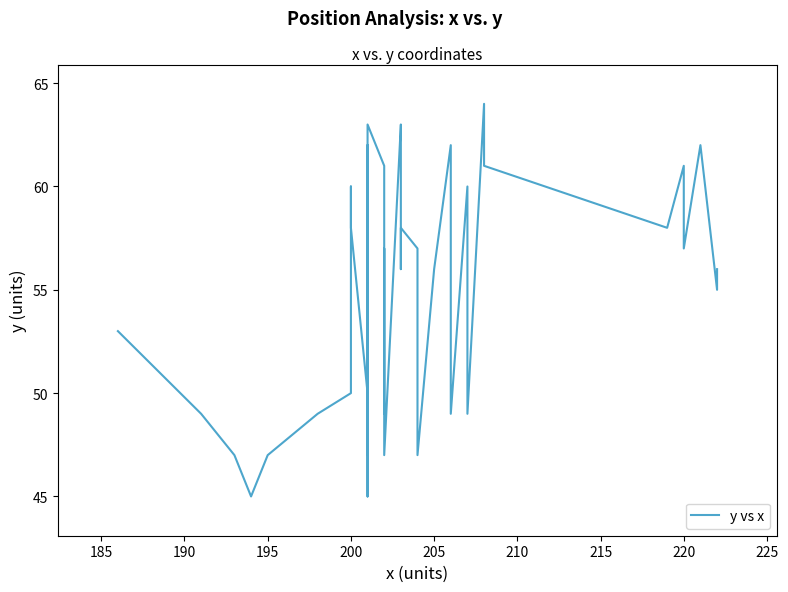

Count the number of values greater than 57.

17